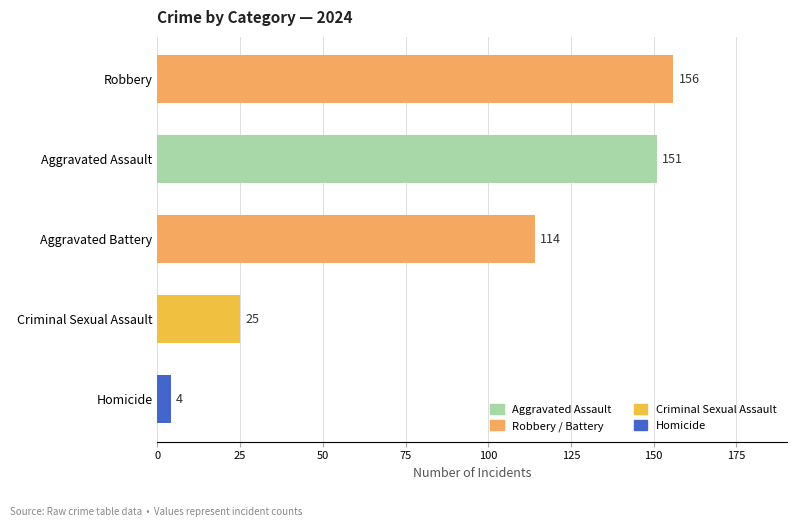

What is the change in value from Criminal Sexual Assault to Aggravated Battery?

+89